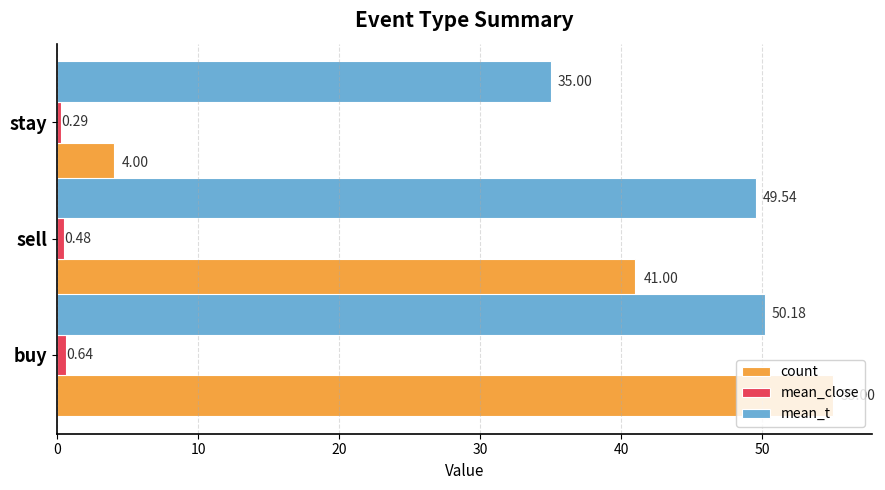

What are all the series names shown in the legend?

count, mean_close, mean_t